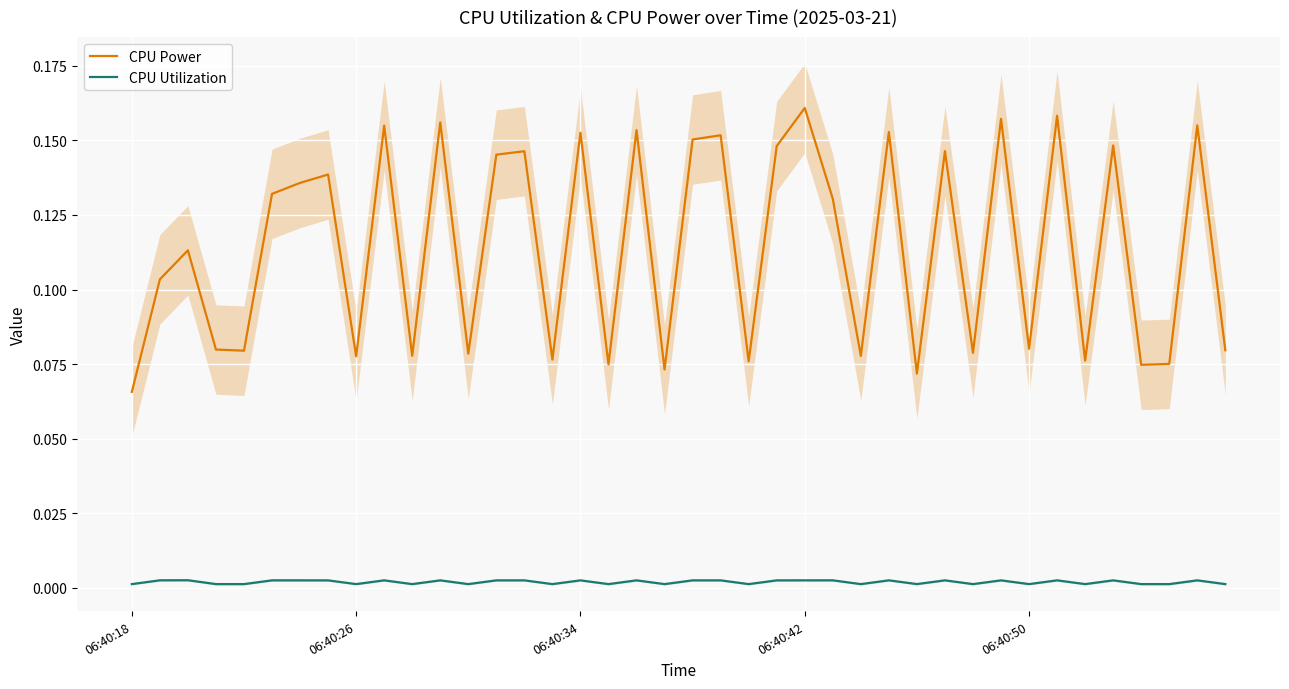

At how many categories does at least one series exceed 0?

40